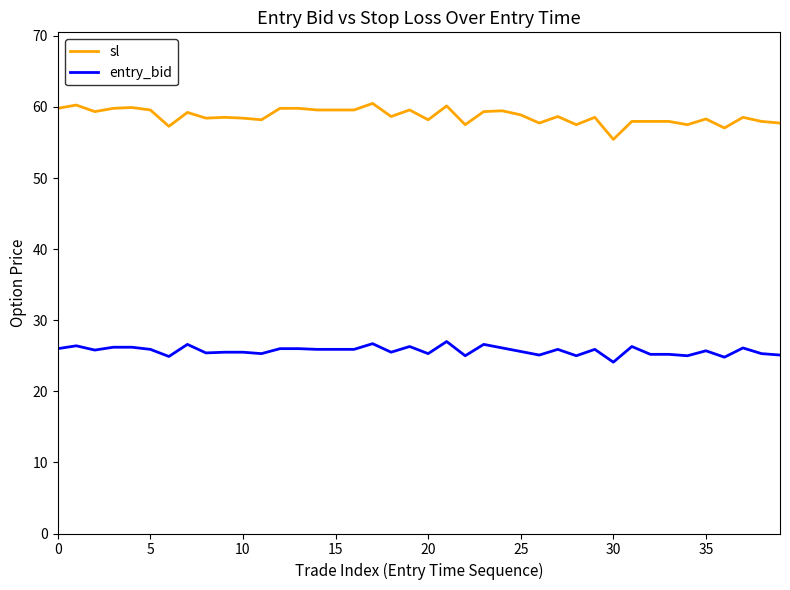

Rank the series by their maximum value, from lowest to highest.

entry_bid, sl